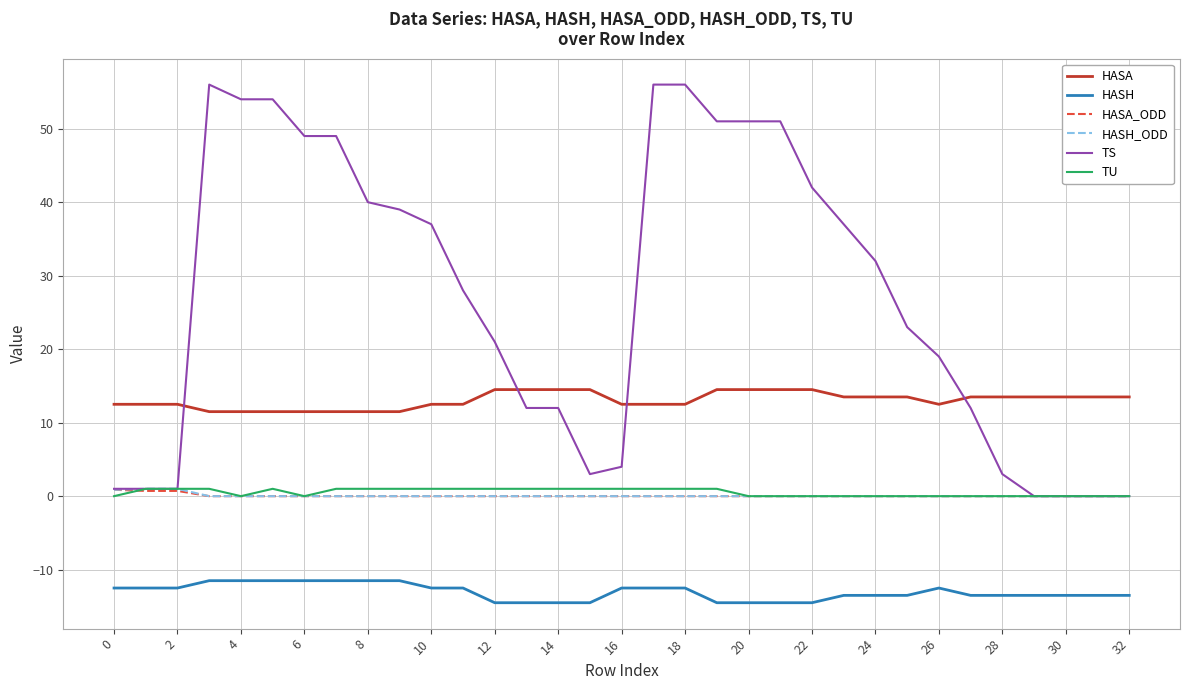

Which series has the largest range (max minus min)?

TS